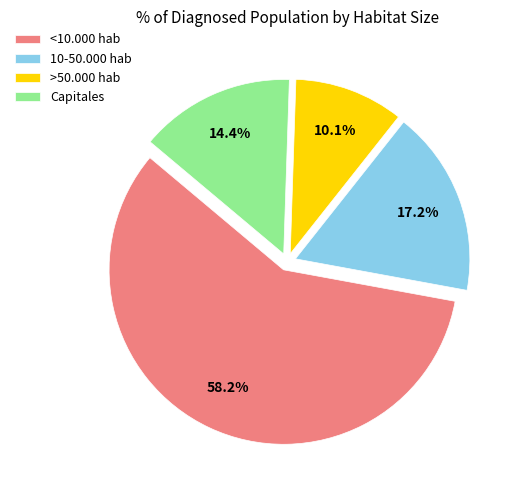

What is the largest slice in the pie chart?

<10.000 hab